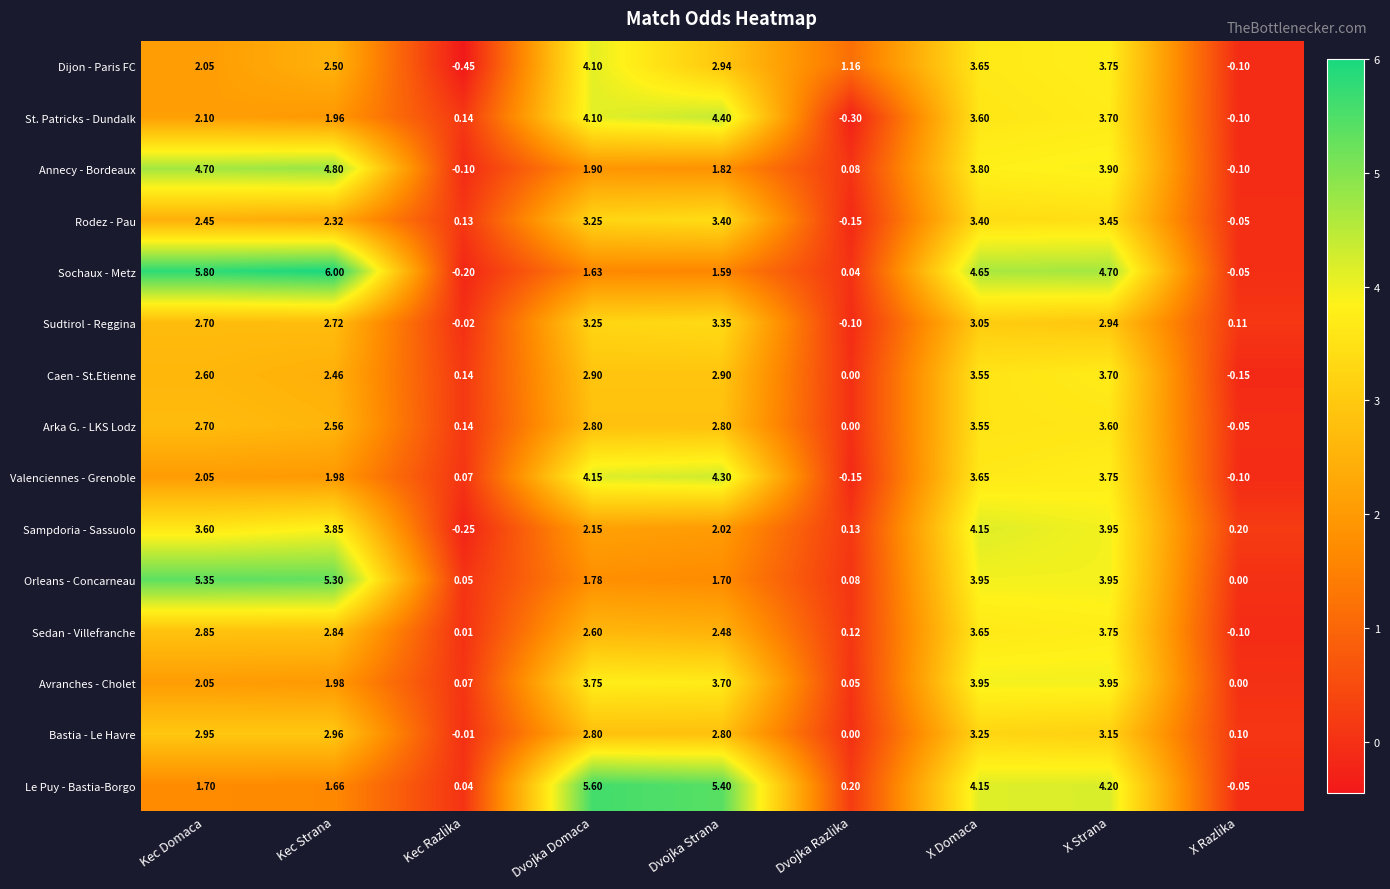

At which category is the sum across all series the highest?

X Strana